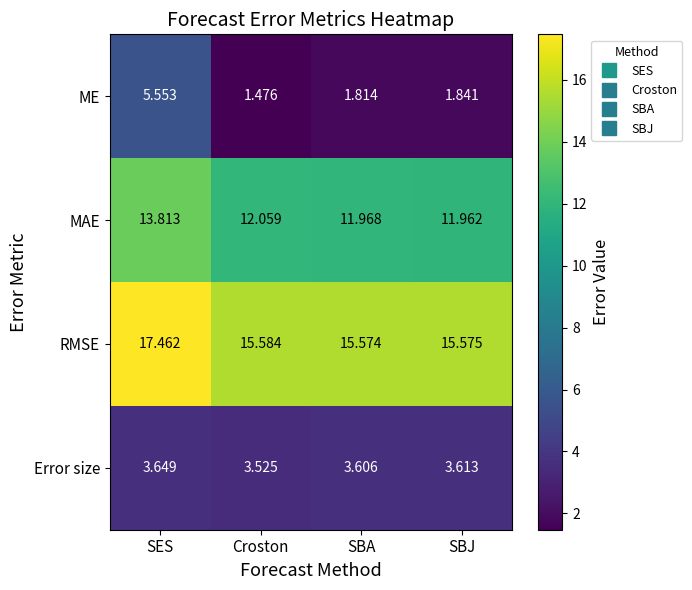

List the series in order of their peak value, highest first.

RMSE, MAE, ME, Error size